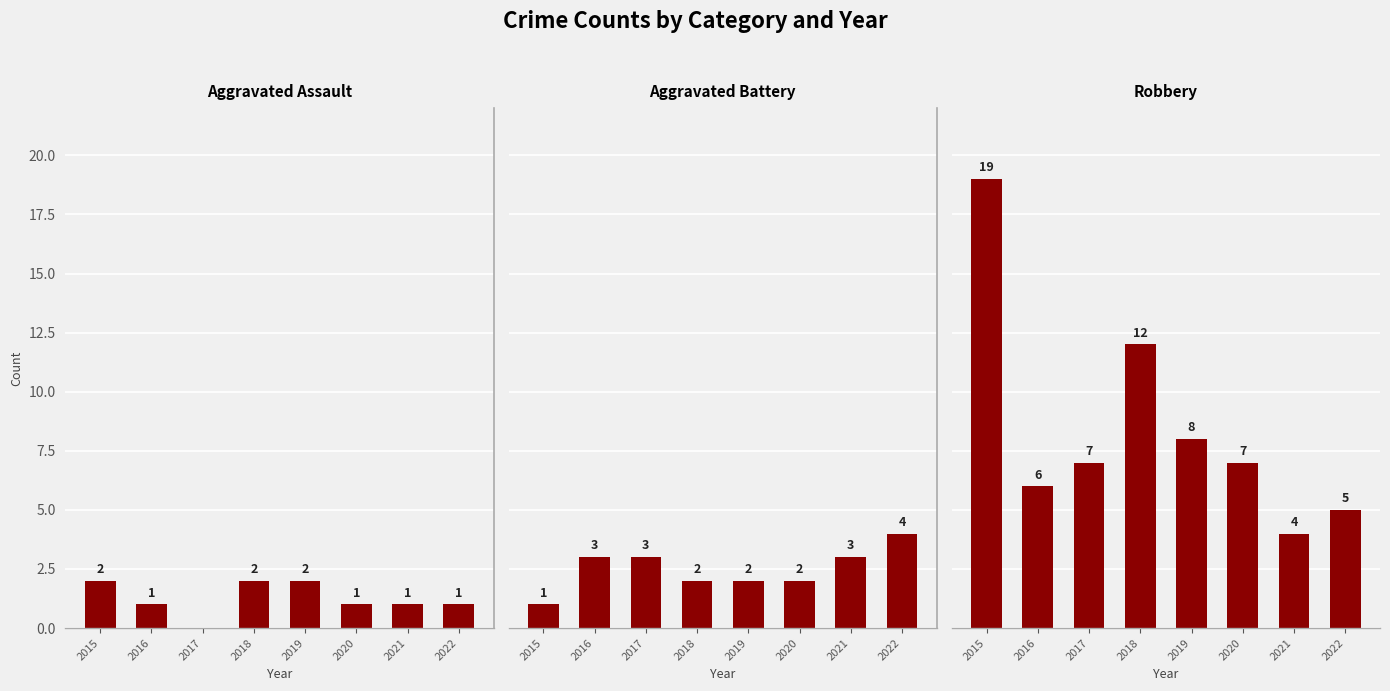

How many categories are shown in the chart?

8